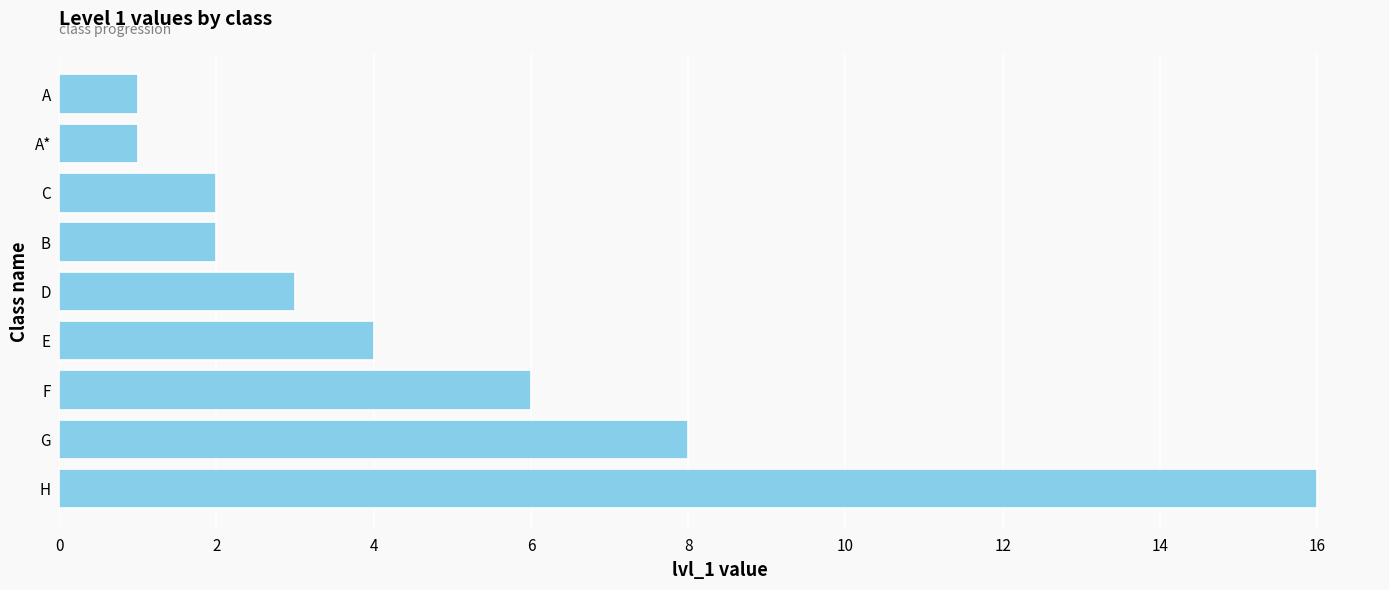

The value at C is 2. True or false?

True